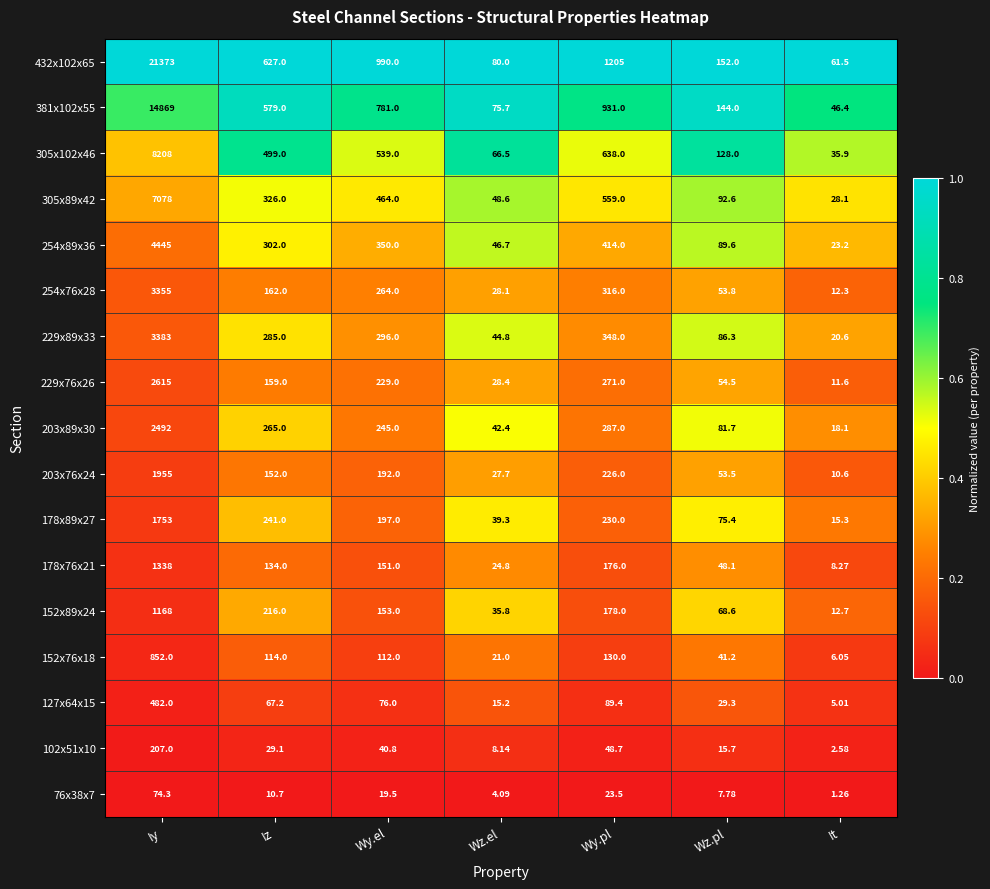

At which category is the sum across all series the highest?

Iy